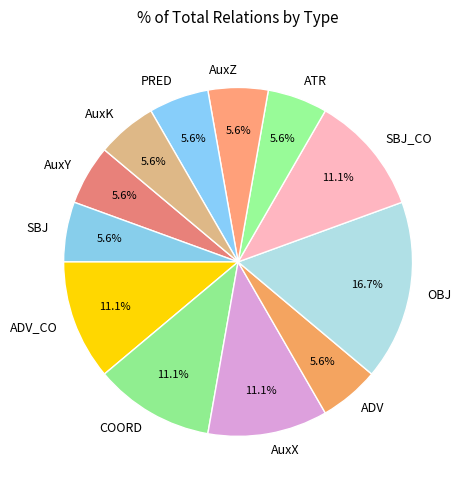

To the nearest percent, what is the average slice percentage?

8%